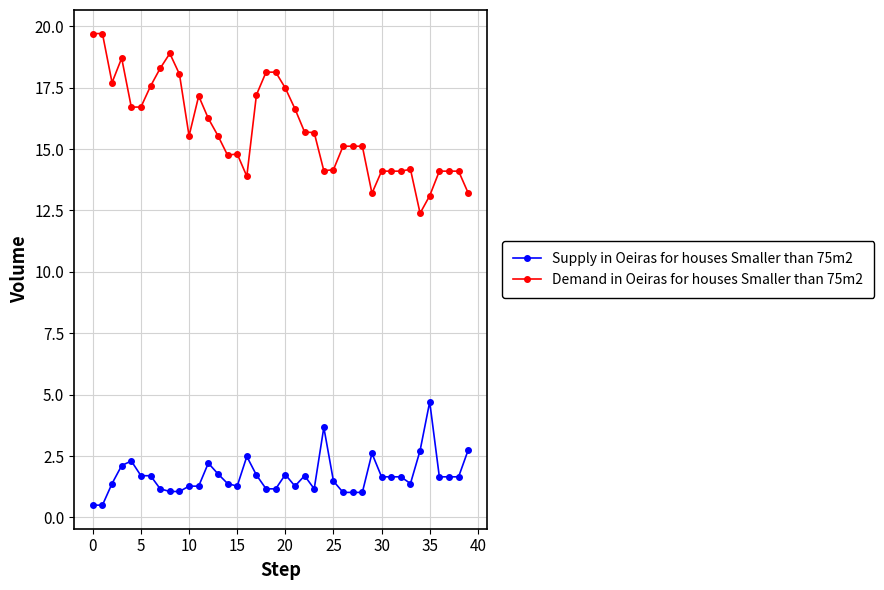

What is the value of the Demand in Oeiras for houses Smaller than 75m2 point at the 13th from the left?

16.2